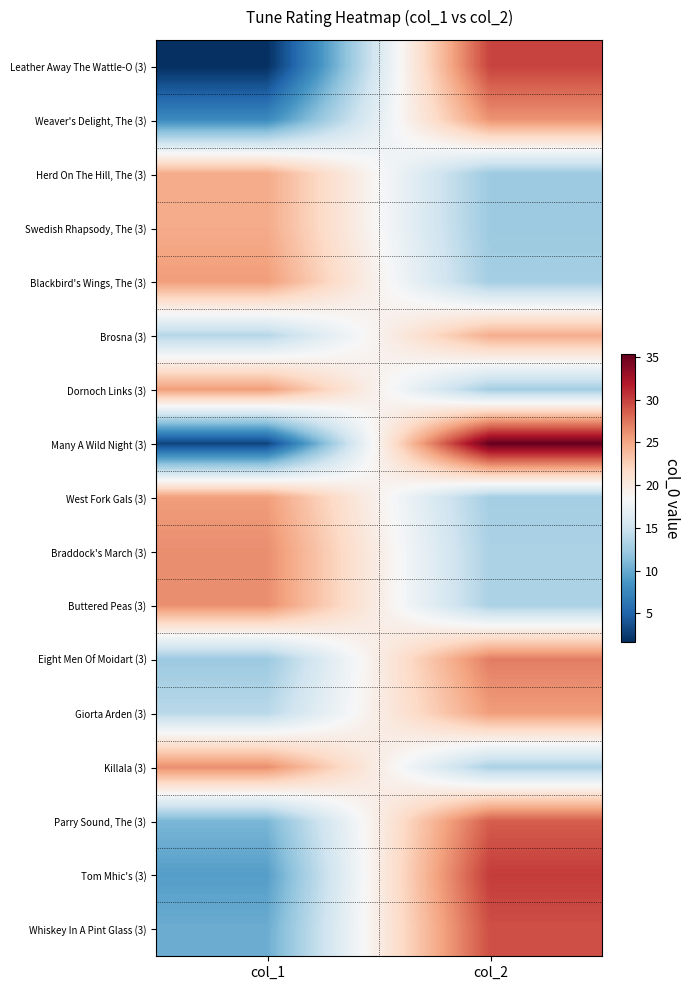

Which has a higher value, col_1 or col_2?

col_2